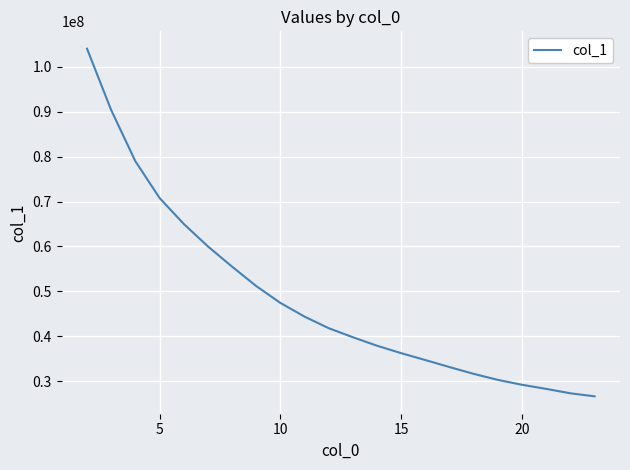

How many lines are shown in the chart?

1